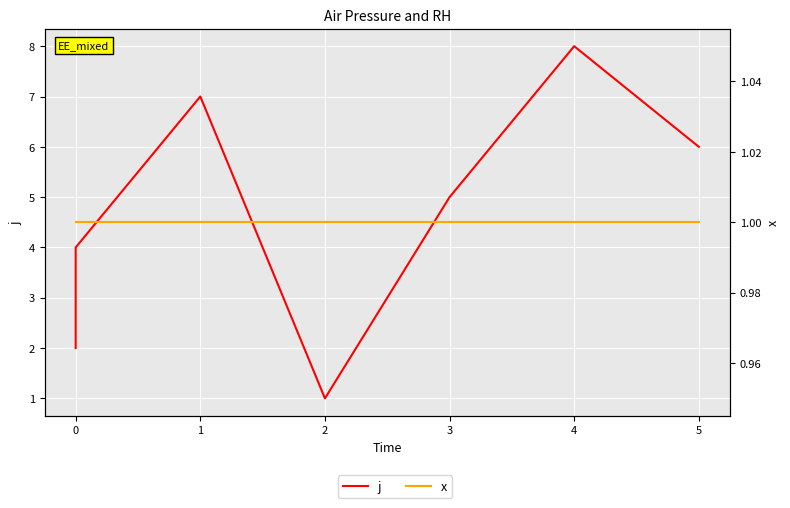

What is the average value of the x series?

1